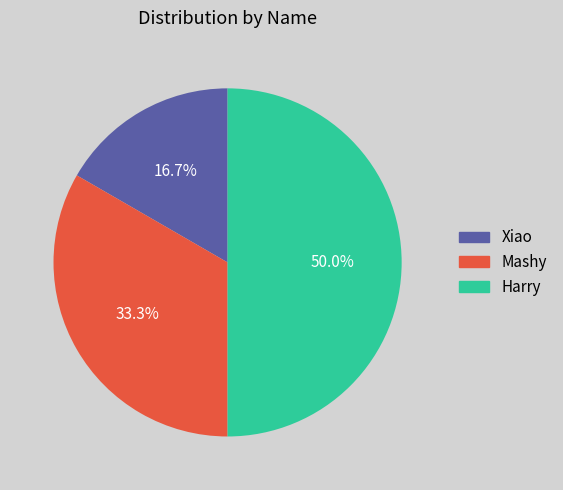

How many slices are in this pie chart?

3